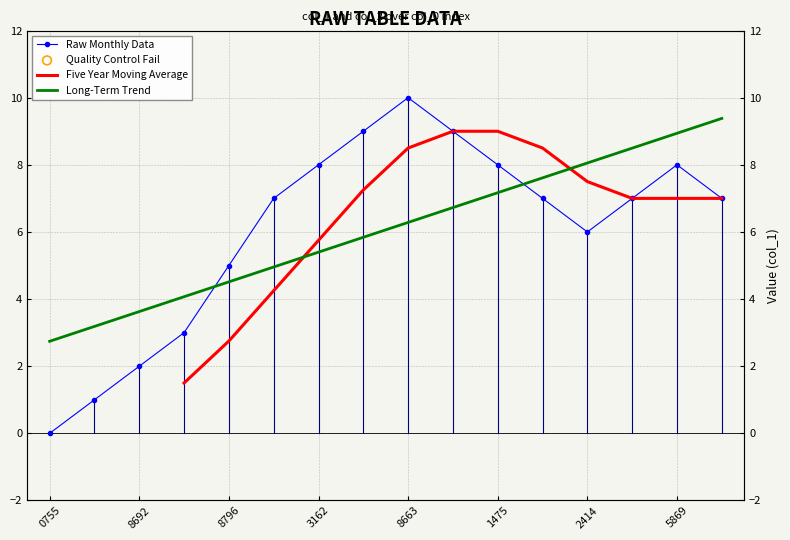

Approximately how many times larger is the value at 2414 compared to 8663?

0.6